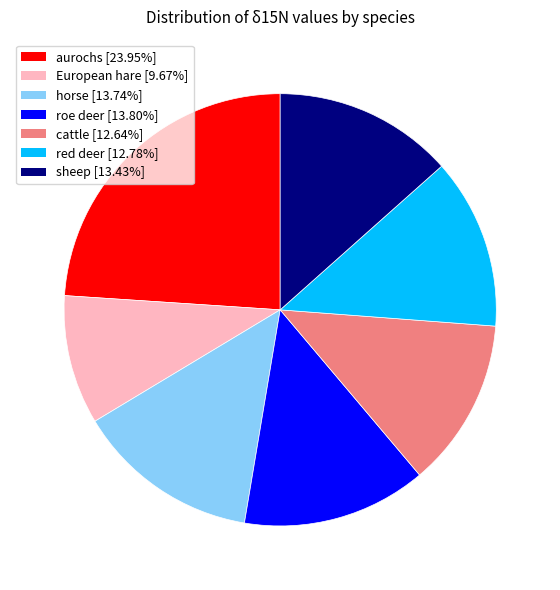

True or false: aurochs accounts for 30% of the total.

False